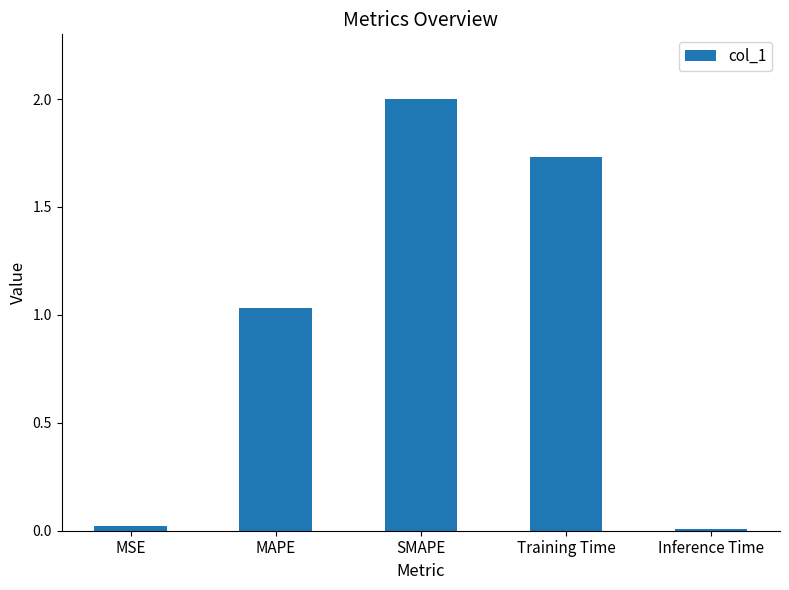

What is the difference between the maximum and minimum values?

2.0